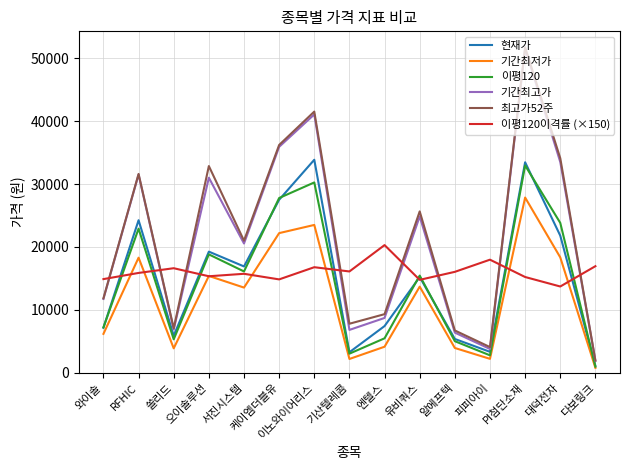

What is the spread (max minus min) of values at 이노와이어리스?

24713.5